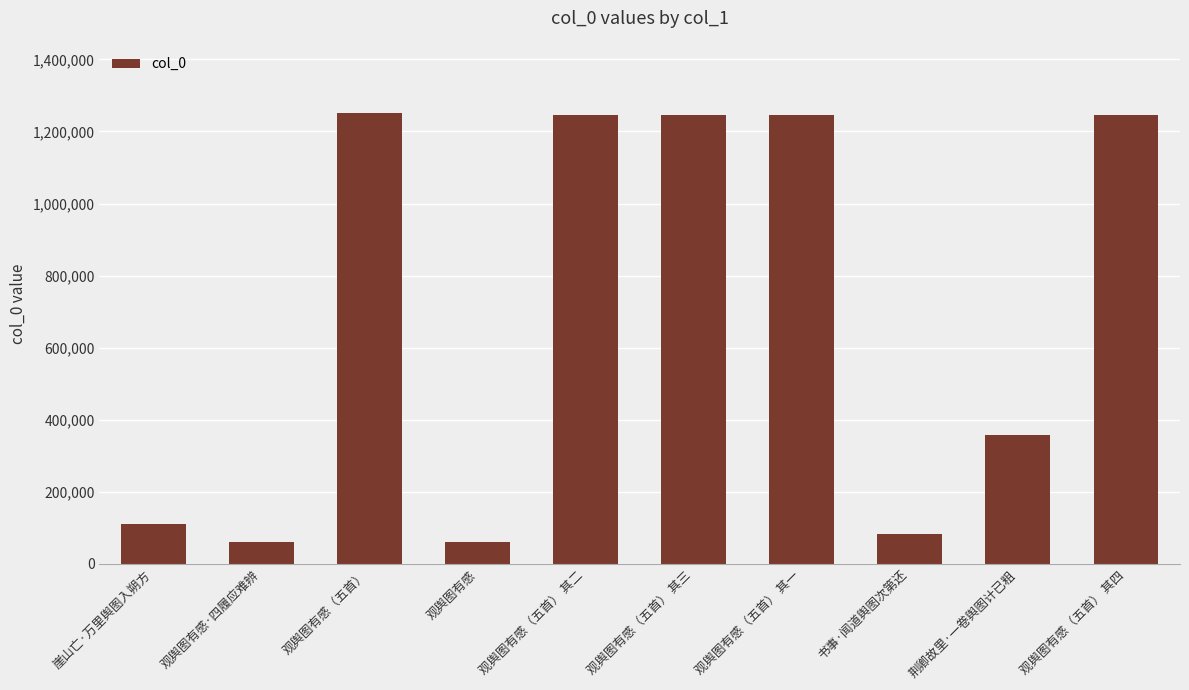

How many bars are there in total?

10